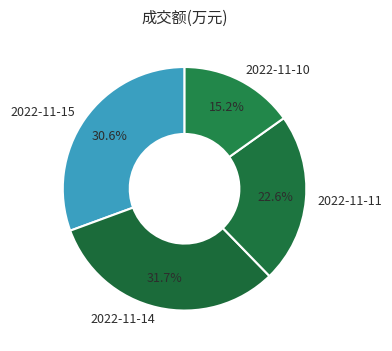

What percentage is the 2022-11-15 slice, to the nearest percent?

31%